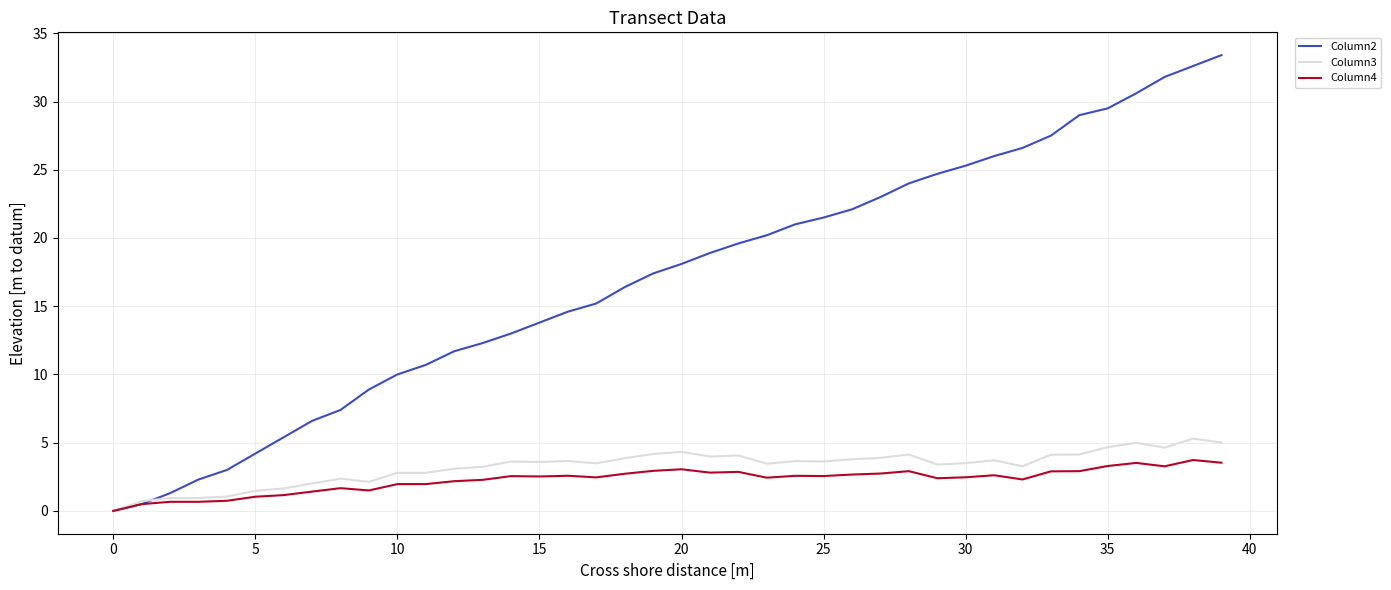

What is the greatest value displayed?

33.4